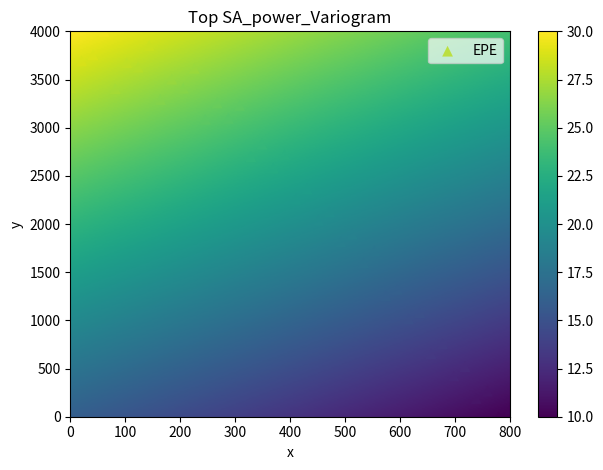

What is the range of X values (max minus min)?

800.0